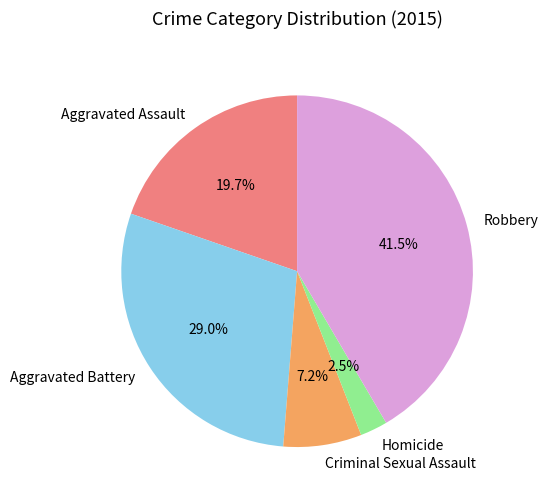

Count the number of slices in the pie.

5